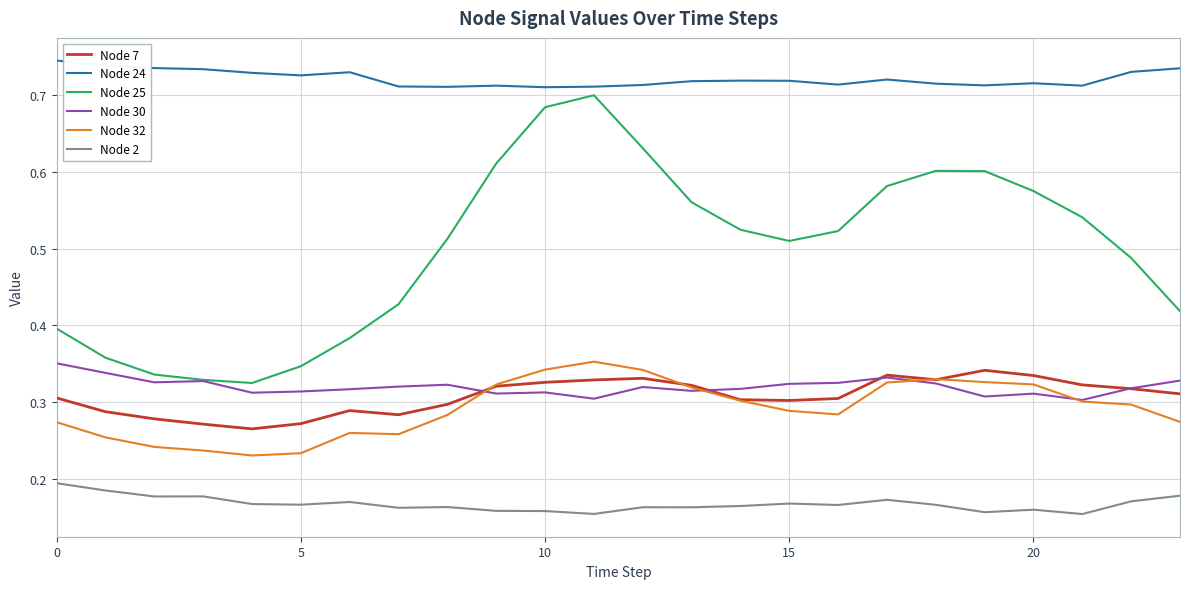

True or false: Node 30 and Node 24 cross at least once.

False